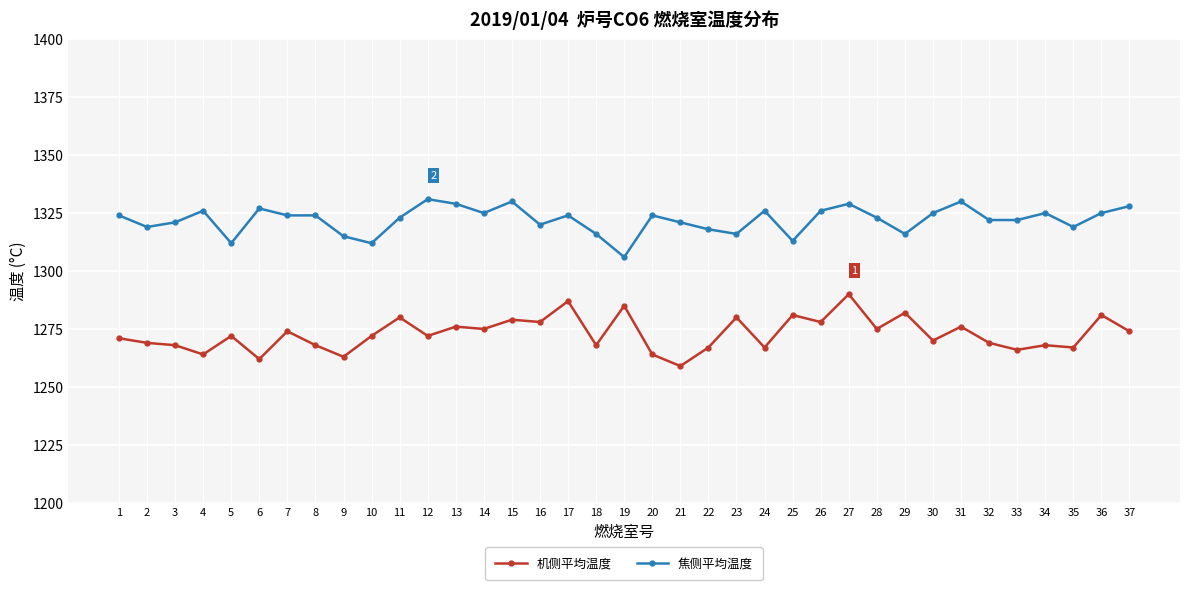

At which category does 焦侧平均温度 reach its first local peak?

4